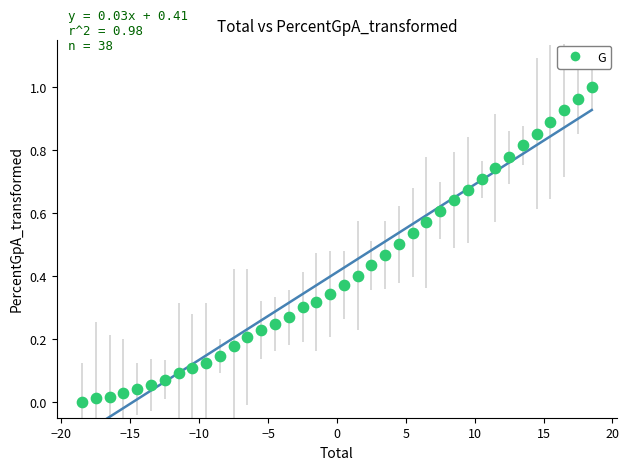

What is the range of X values (max minus min)?

37.0